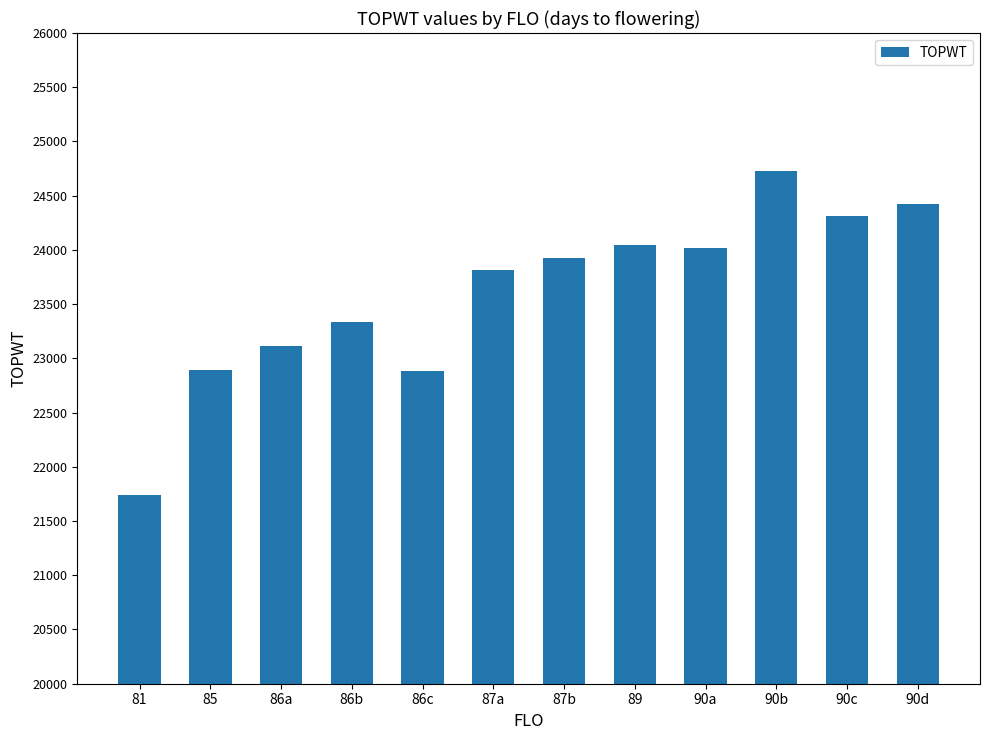

Are the bars horizontal?

No